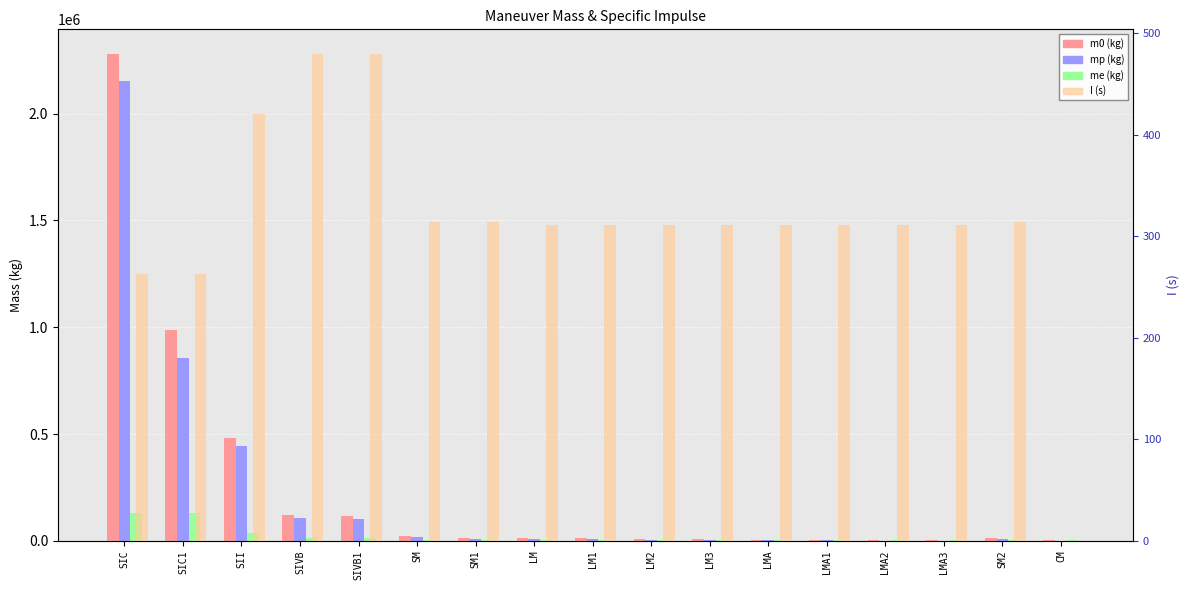

What is the label of the 1st bar from the left?

SIC